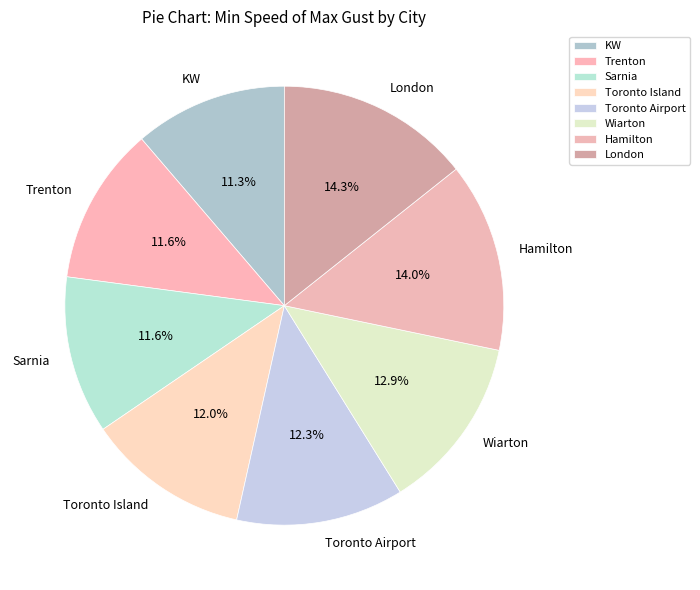

What percentage do London and KW together represent?

25.6%